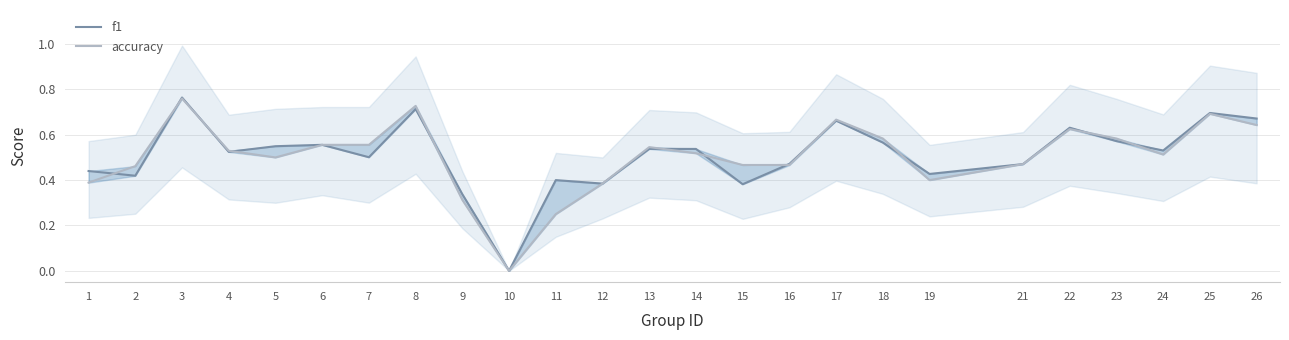

What is the maximum value for f1?

0.8